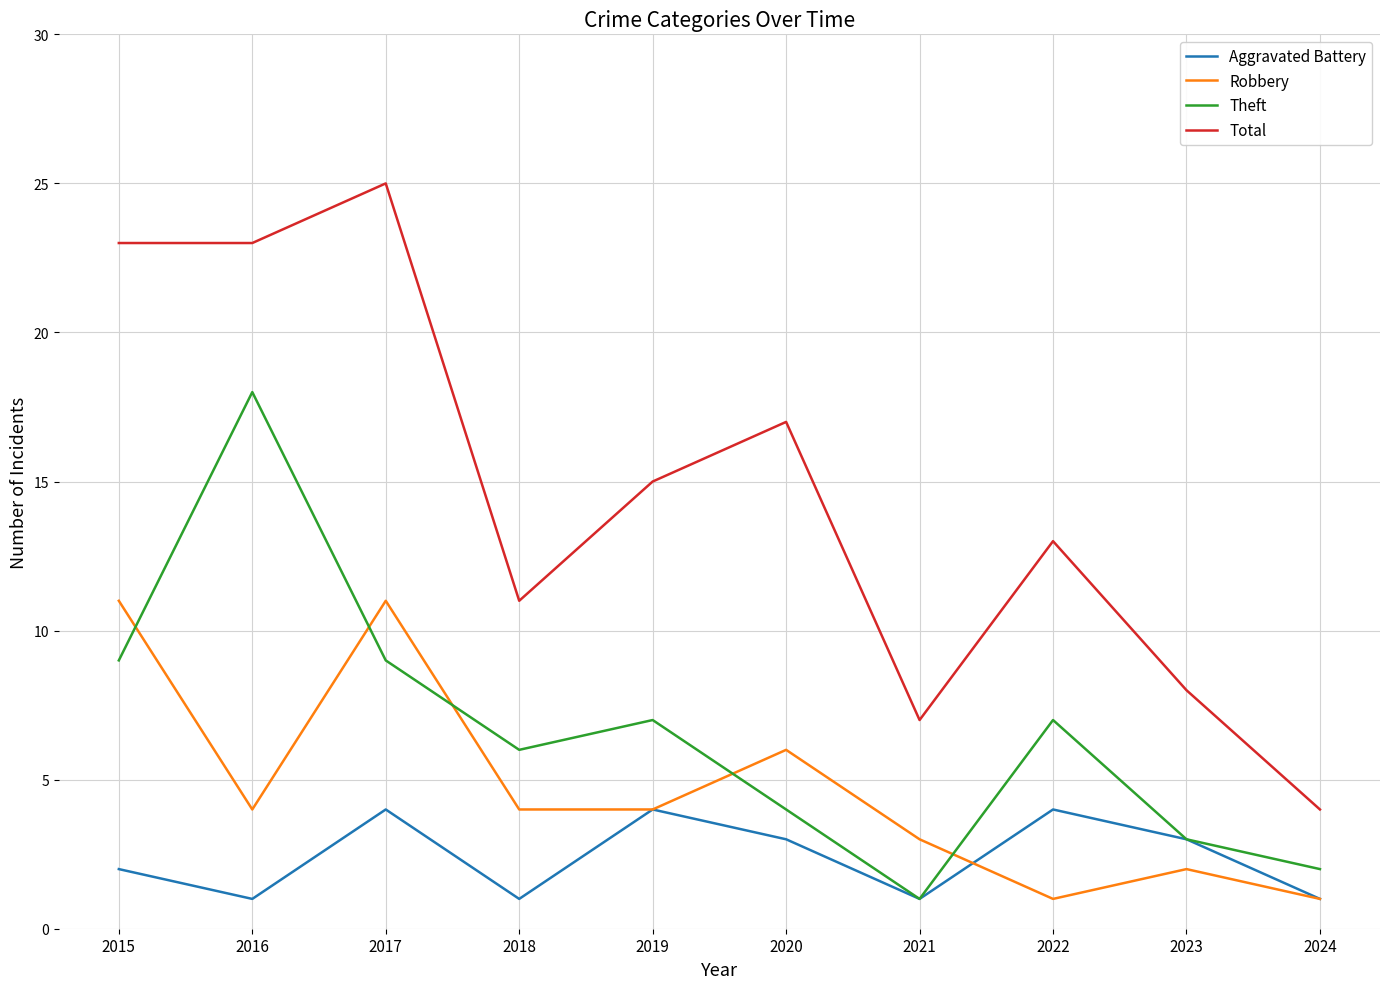

At which category is the sum across all series the highest?

2017